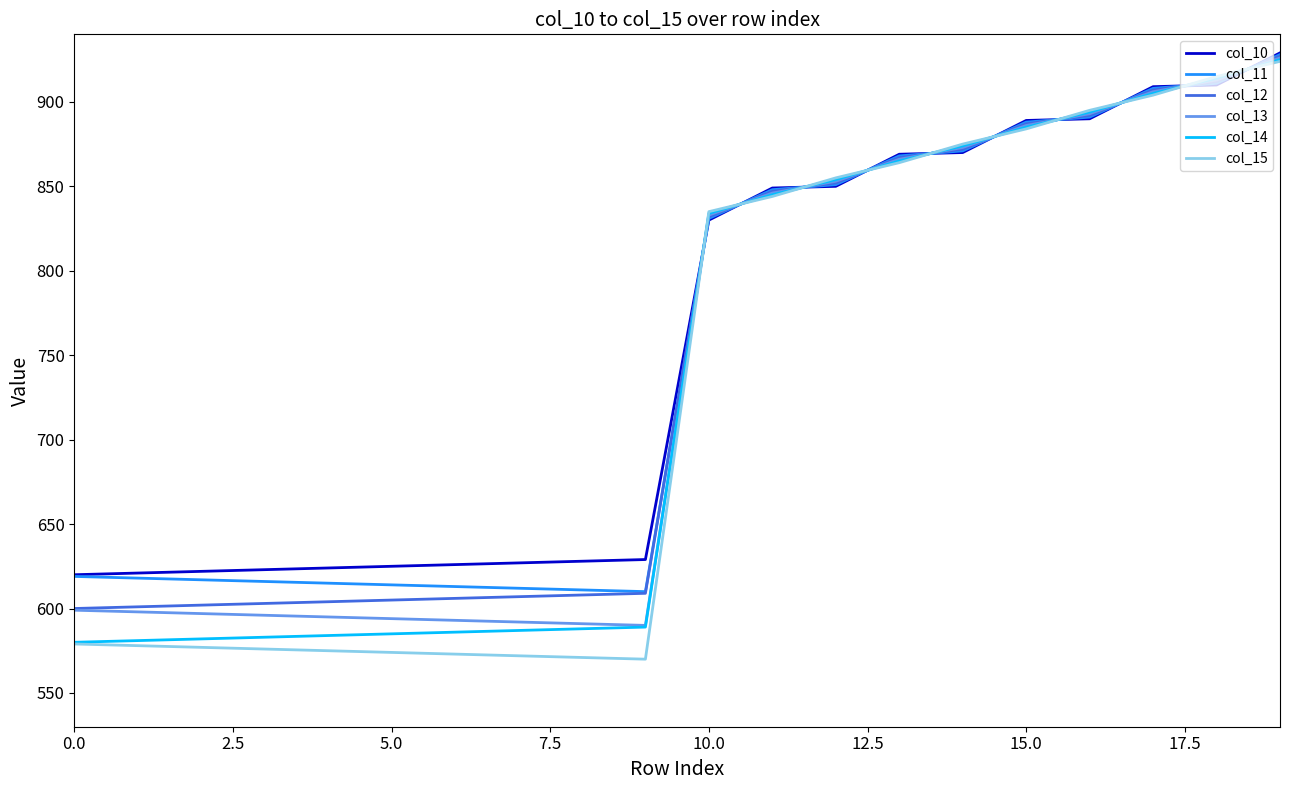

Rank the series by their average value, from highest to lowest.

col_10, col_11, col_12, col_13, col_14, col_15